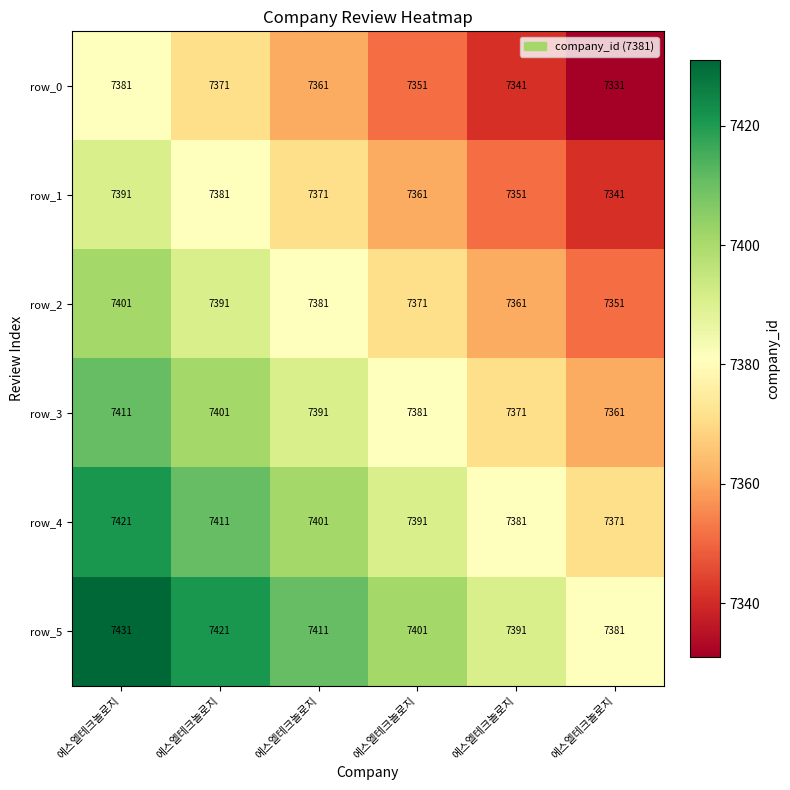

How many categories are shown in the chart?

6